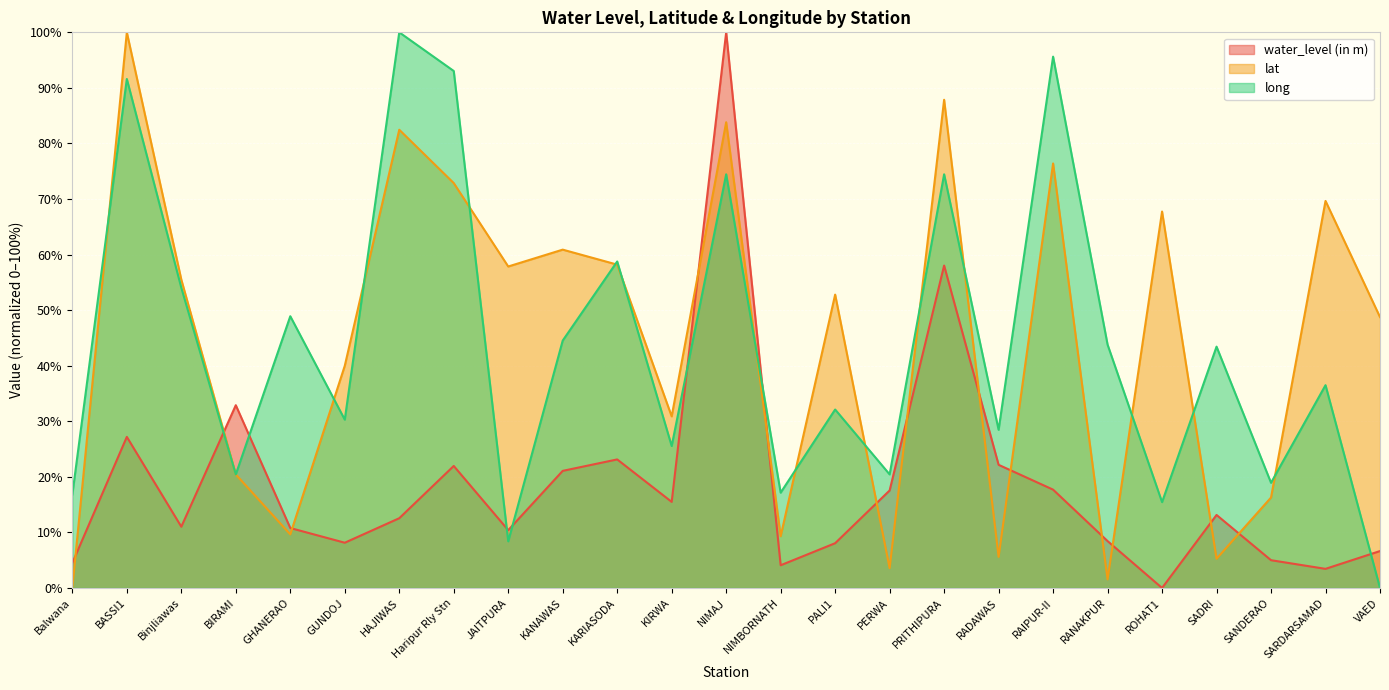

Which series has the largest total across all categories?

lat